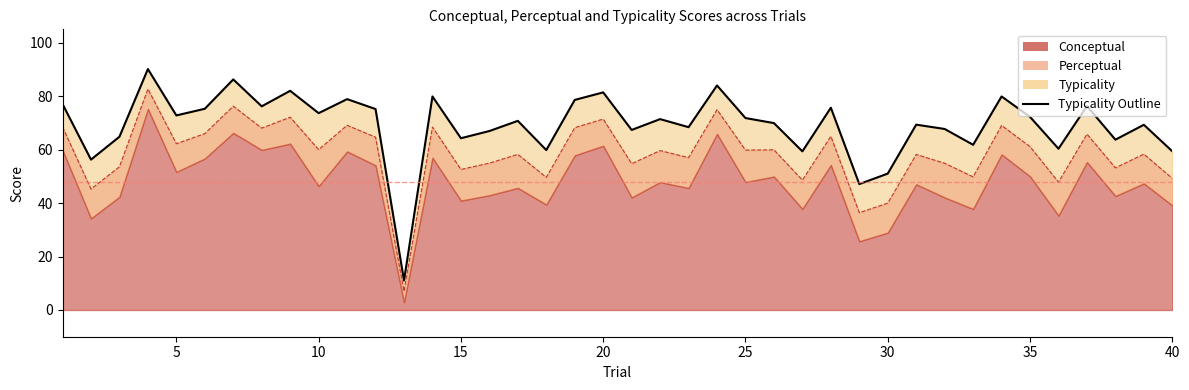

Which series has the widest spread of values?

perceptual